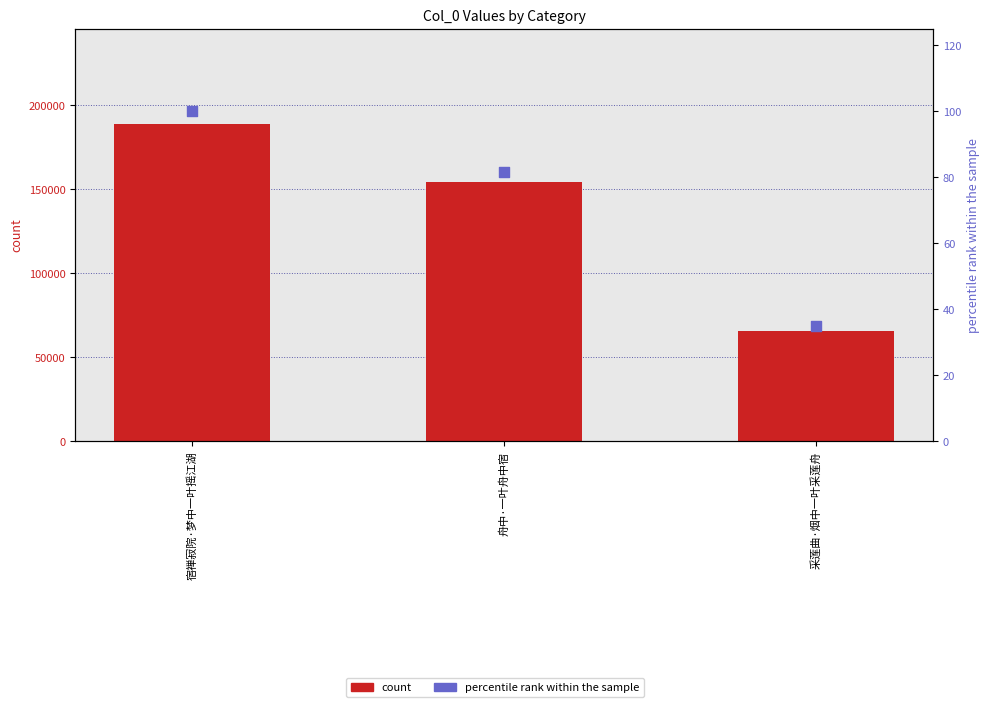

At which category is the sum across all series the highest?

宿禅寂院·梦中一叶摇江湖